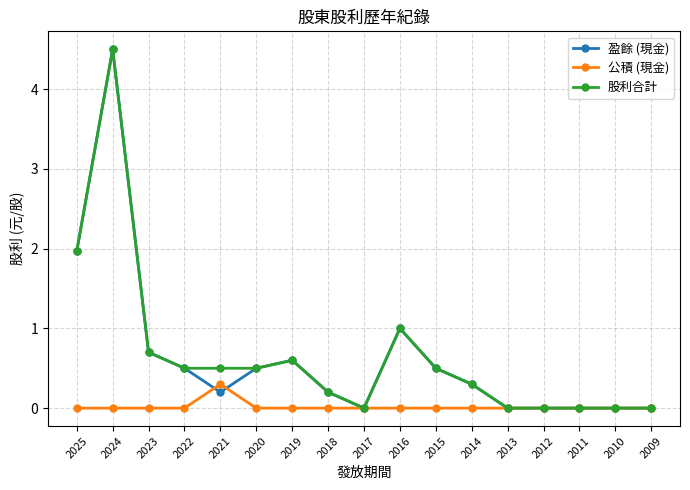

At which category is the sum across all series the highest?

2024